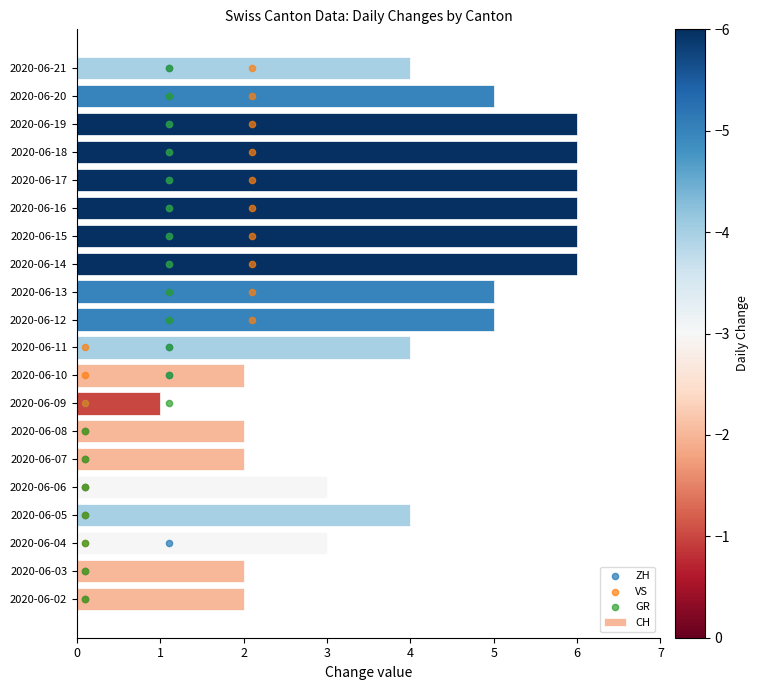

Which series has the widest spread of Y values?

ZH